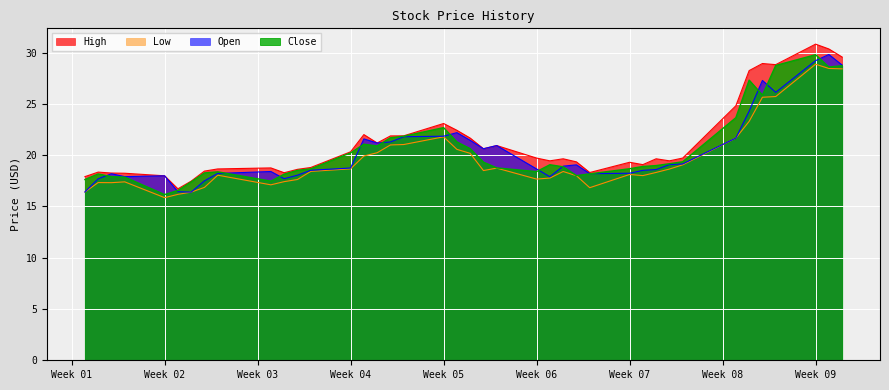

Does the chart display data point markers on the line(s)?

No